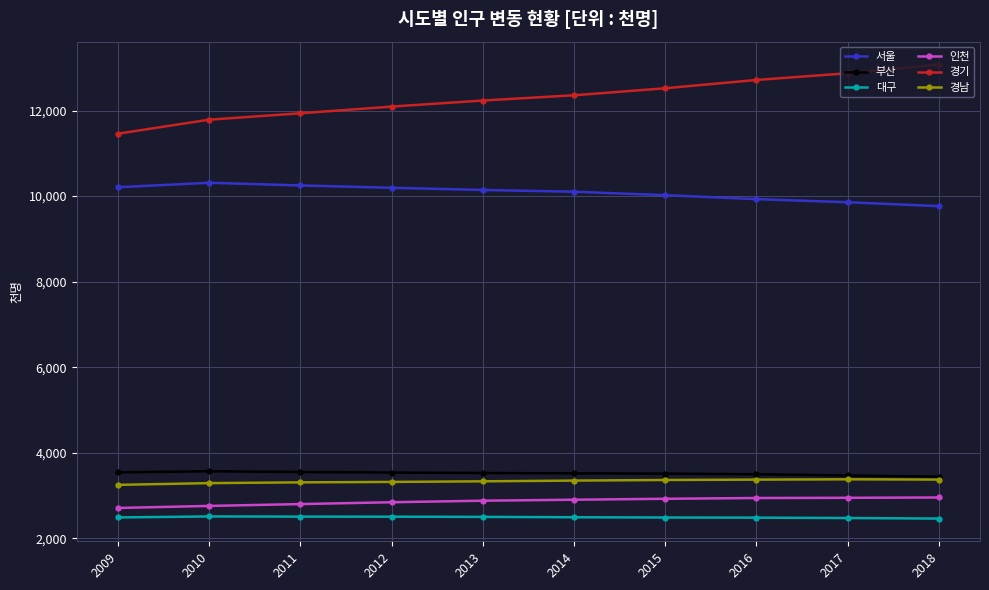

Which category has the lowest value in the 경기 series?

2009